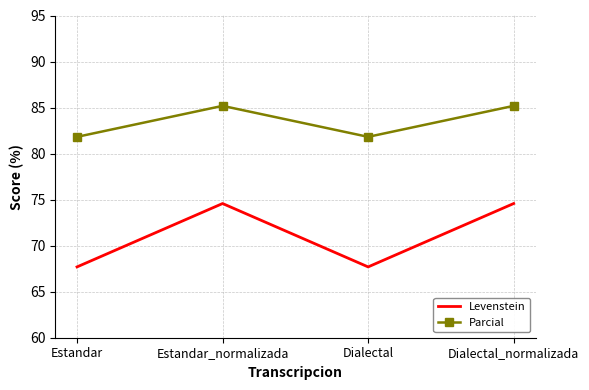

True or false: Levenstein and Parcial intersect in this chart.

False